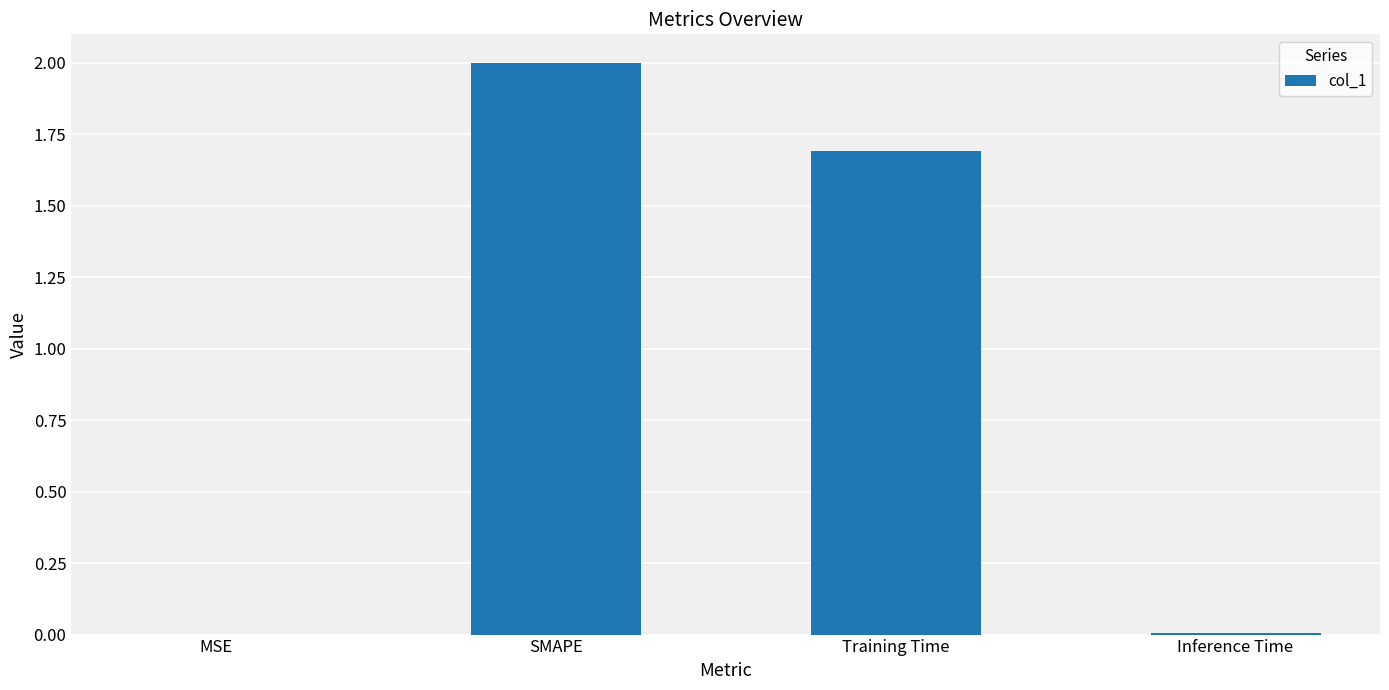

Which has a higher value, SMAPE or MSE?

SMAPE